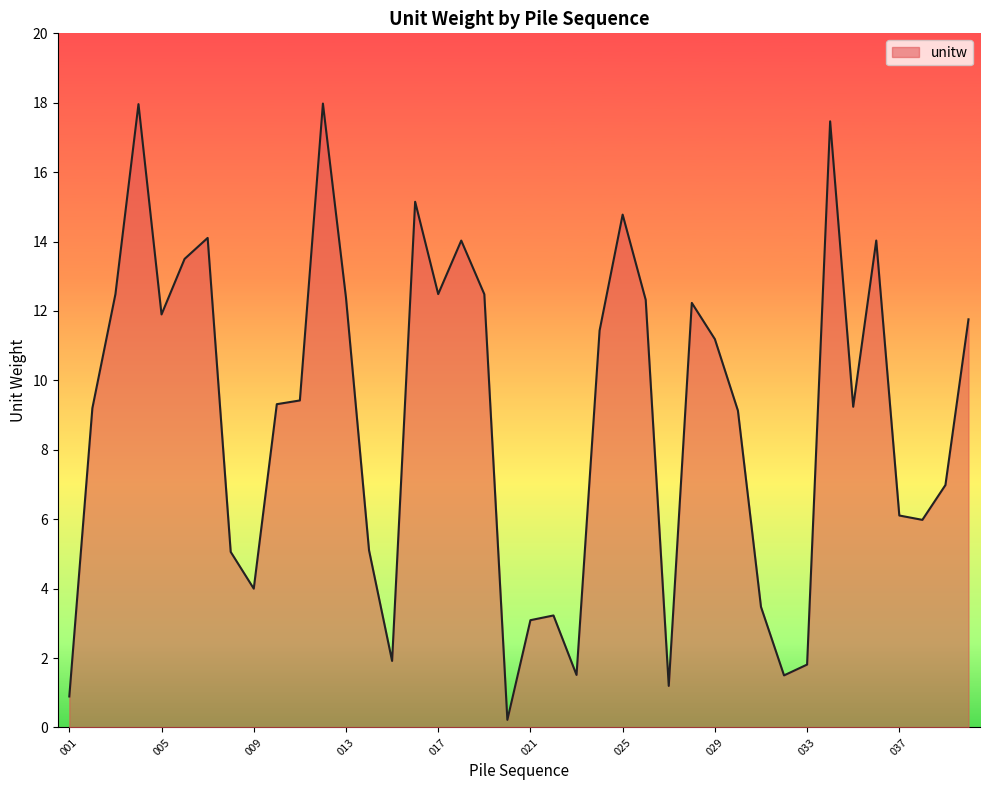

What is the greatest value displayed?

18.0